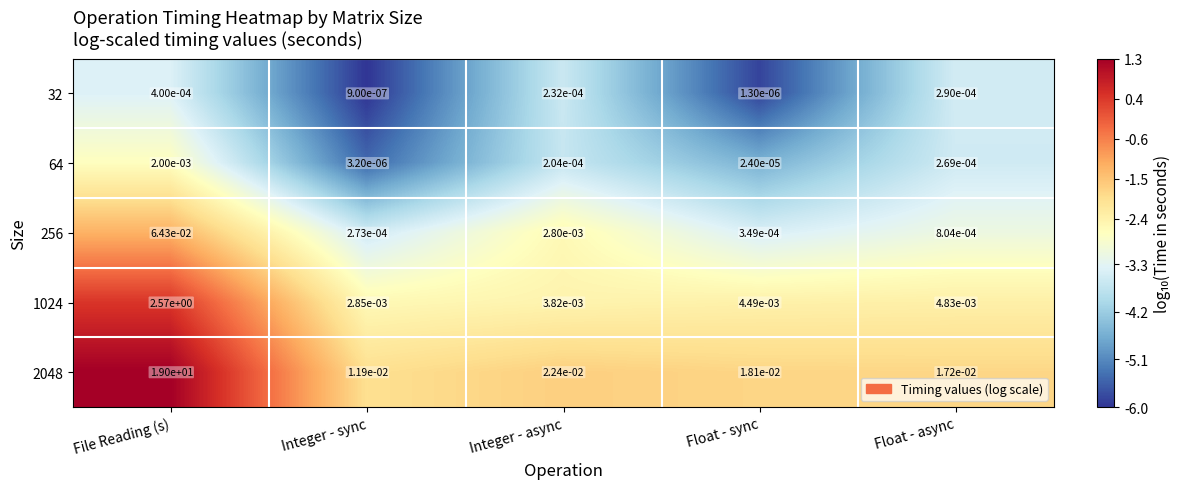

Which category has the lowest value in the 2048 series?

Integer - sync